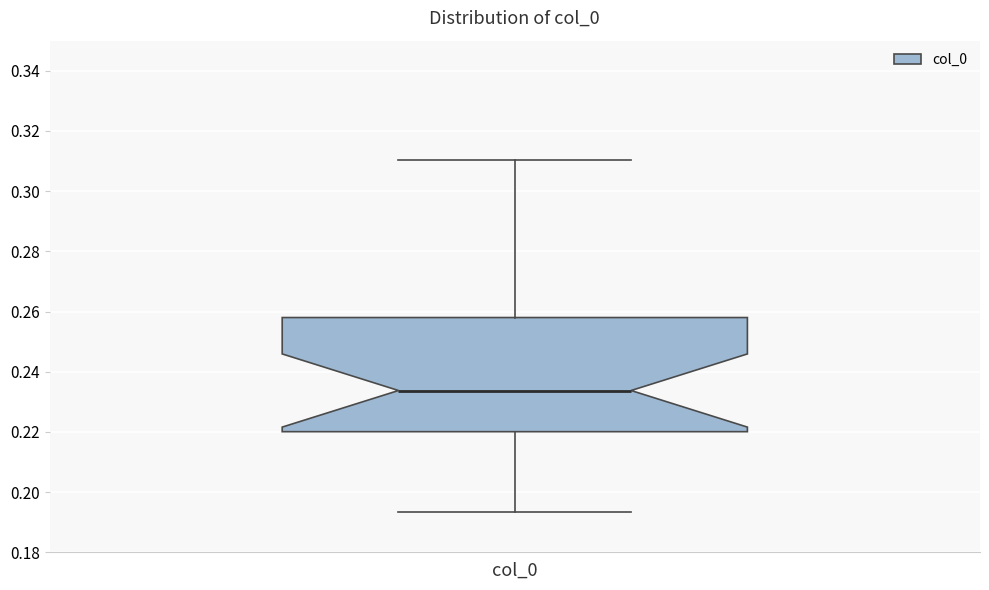

Read this box plot against the y-axis: the position of the median line, the range covered by the box, and the ends of both whiskers. The values are not printed on the chart, so give them approximately, as read against the axis.

median 0.234, box 0.220 to 0.258, whiskers 0.194 to 0.310